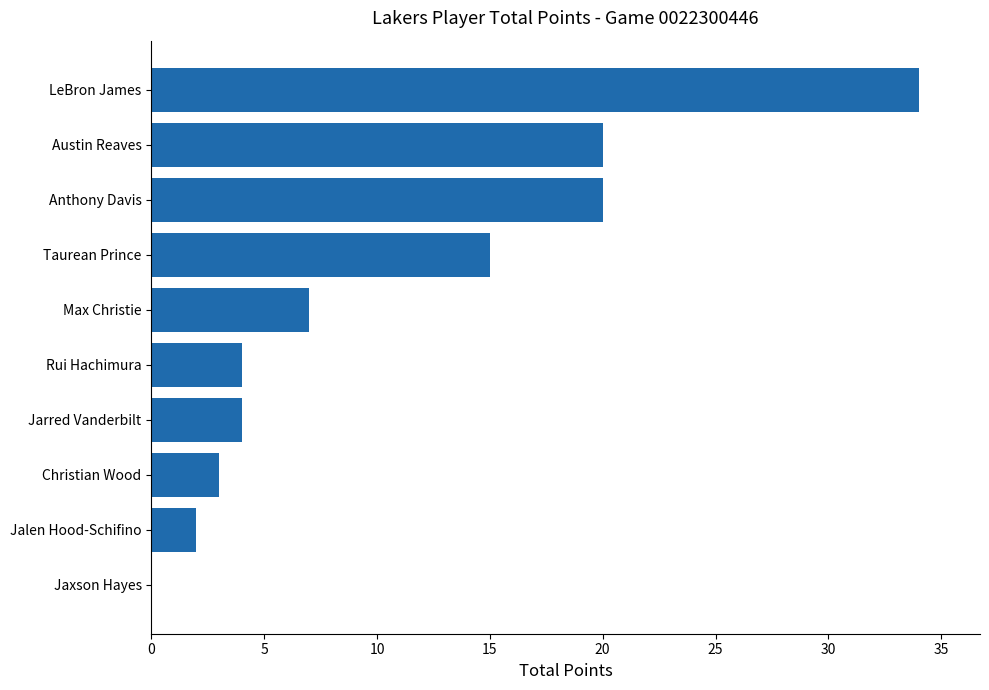

What is the change in value from Jaxson Hayes to Austin Reaves?

+20